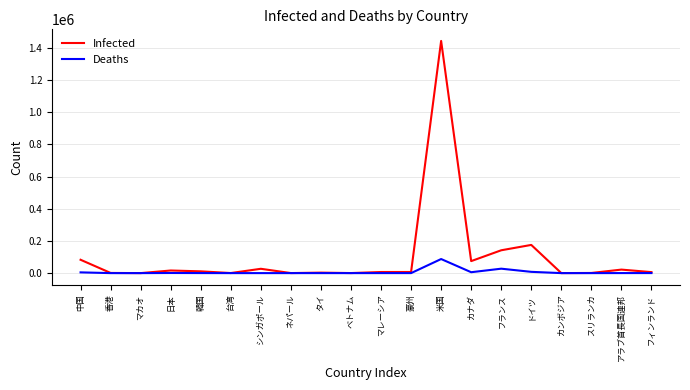

List the series in order of their peak value, highest first.

Infected, Deaths